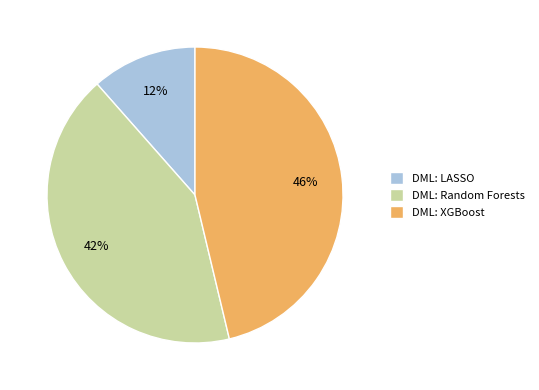

Which slice is the smallest?

DML: LASSO